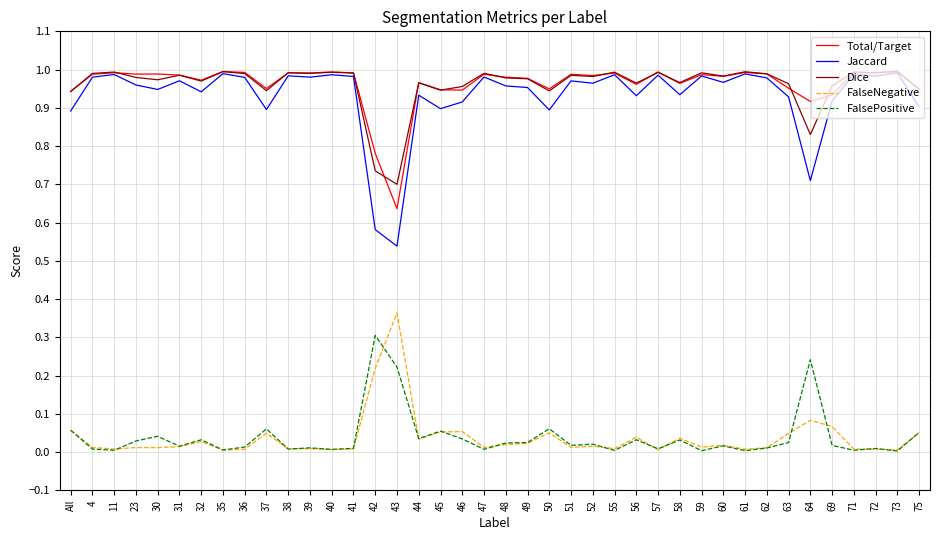

Which series has the largest range (max minus min)?

Jaccard